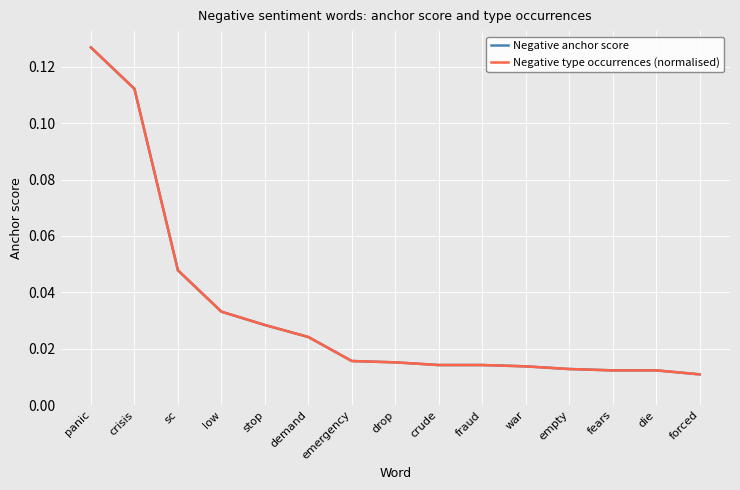

Is the value of Negative anchor score at fraud greater than the value of Negative type occurrences (normalised) at emergency?

No